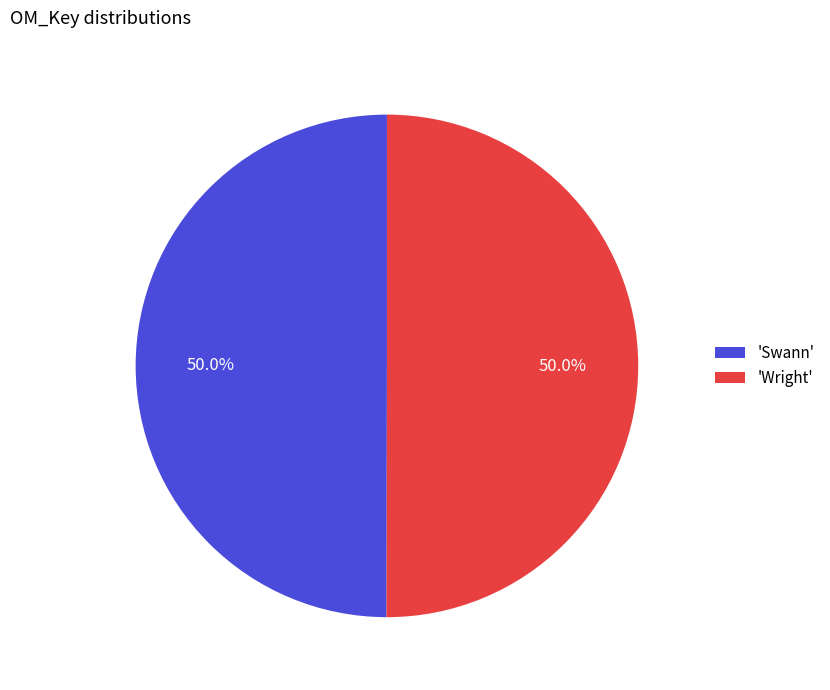

How many slices are in this pie chart?

2